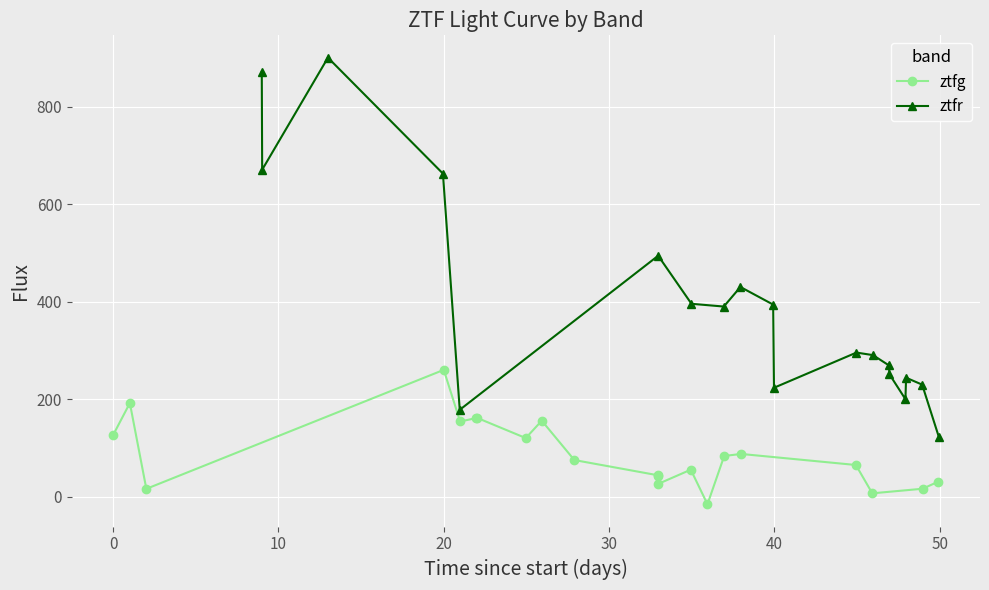

What is the average value?

89.1